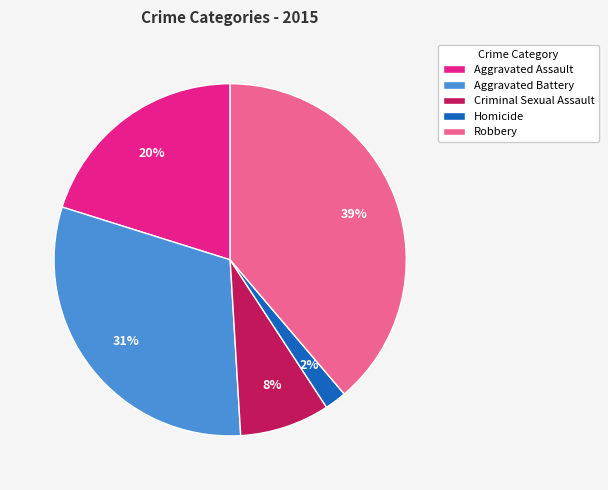

True or false: Aggravated Assault accounts for 20% of the total.

True